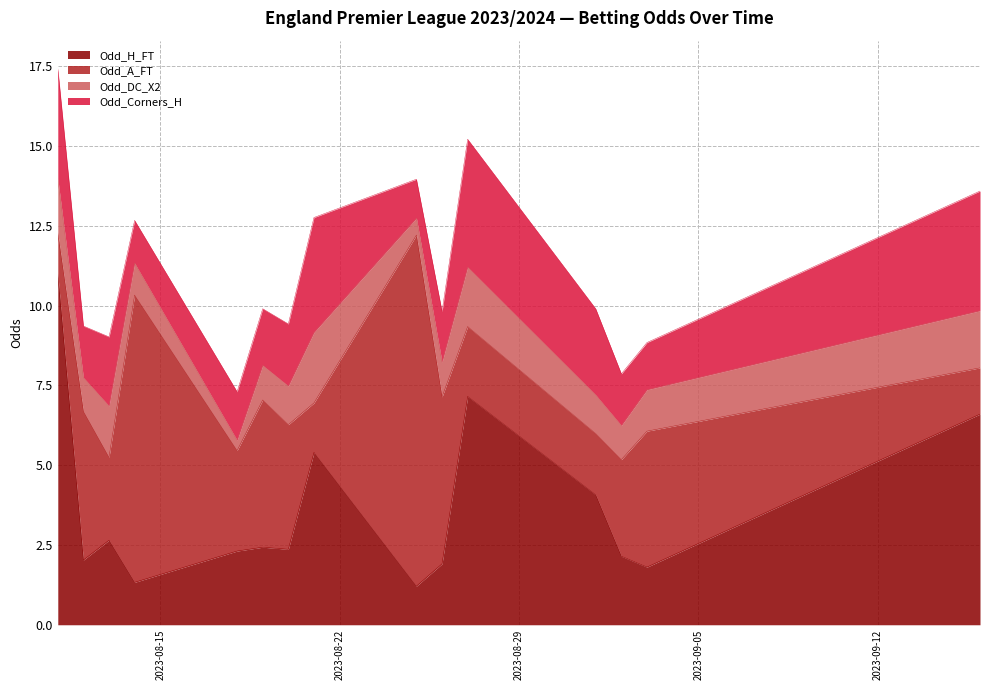

Which series has the largest total across all categories?

Odd_A_FT